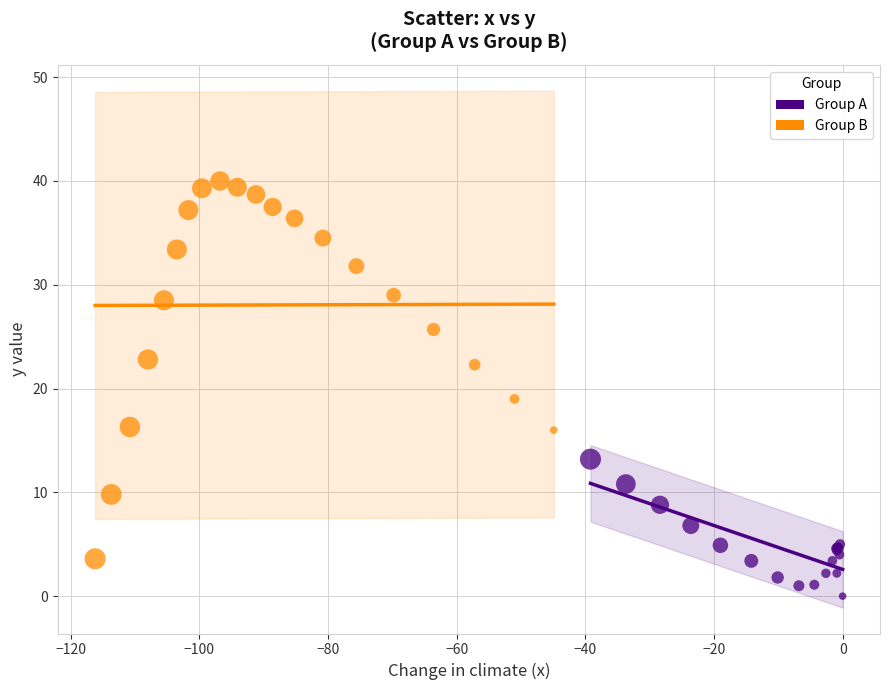

Which series contains the highest Y value?

Group B